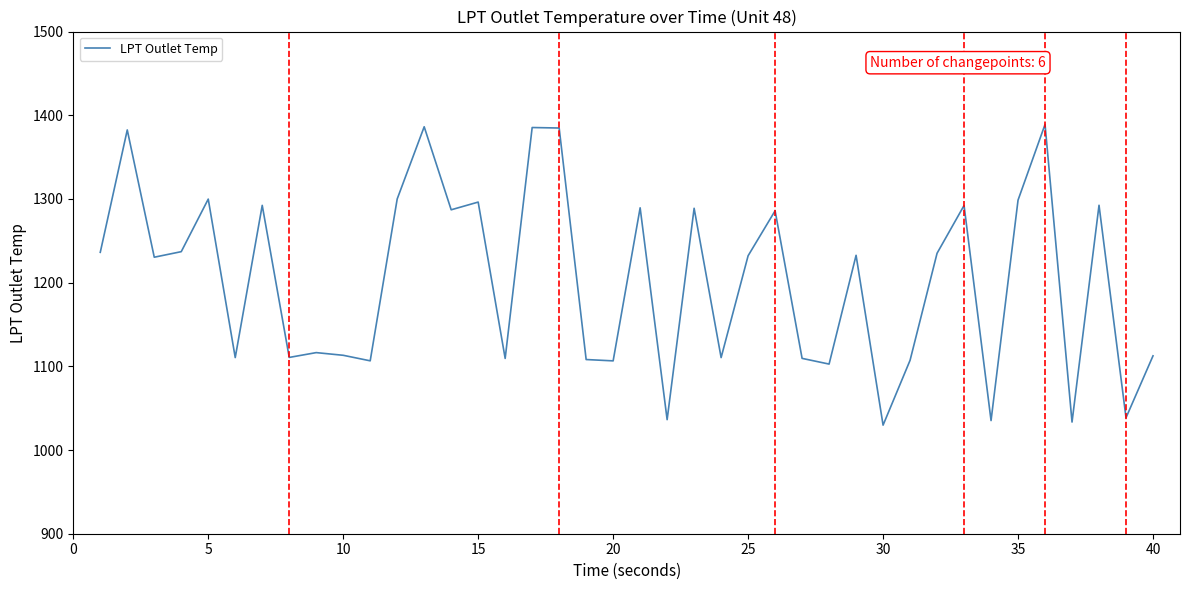

What is the maximum value shown in the chart?

1389.0